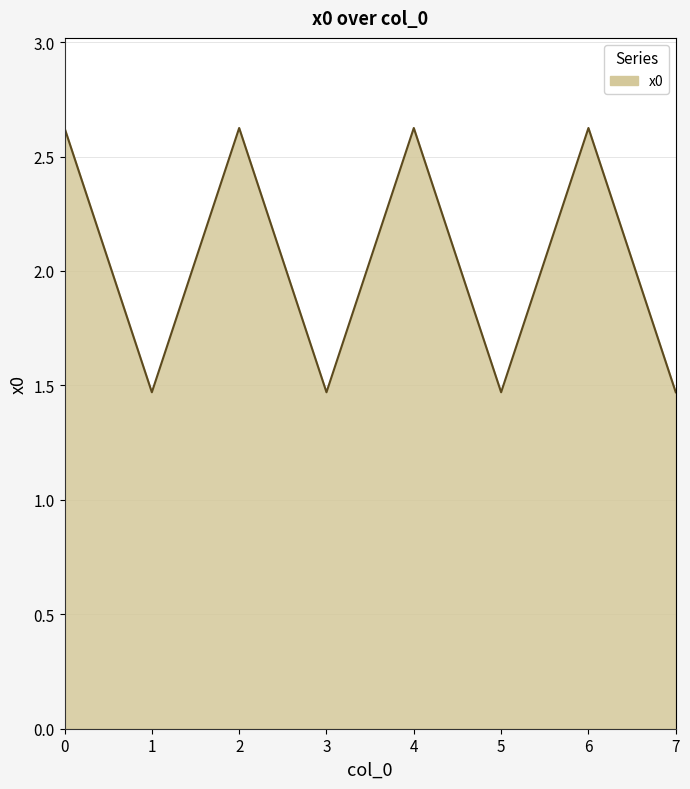

What is the ratio of the value at 6 to the value at 2?

1.0